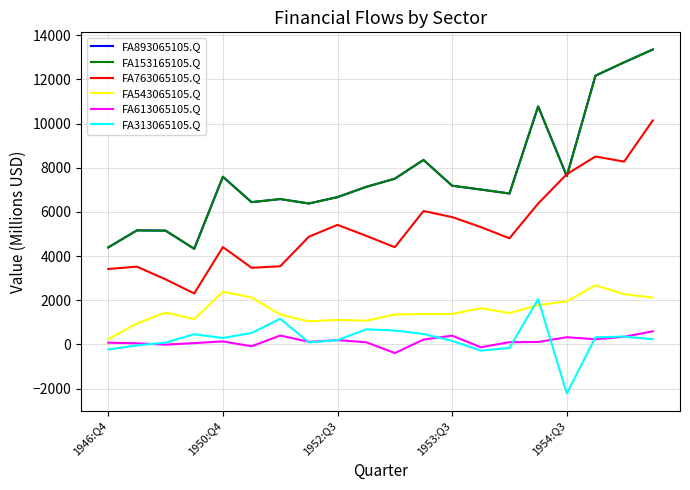

True or false: FA313065105.Q and FA613065105.Q intersect in this chart.

True